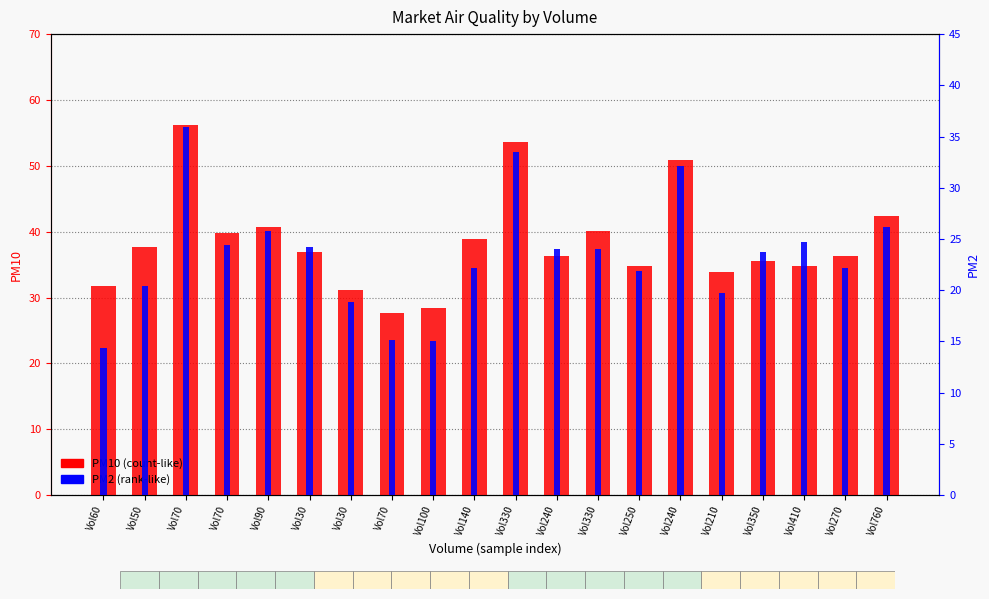

What is the value of the PM2 bar at the 1st from the left?

14.3